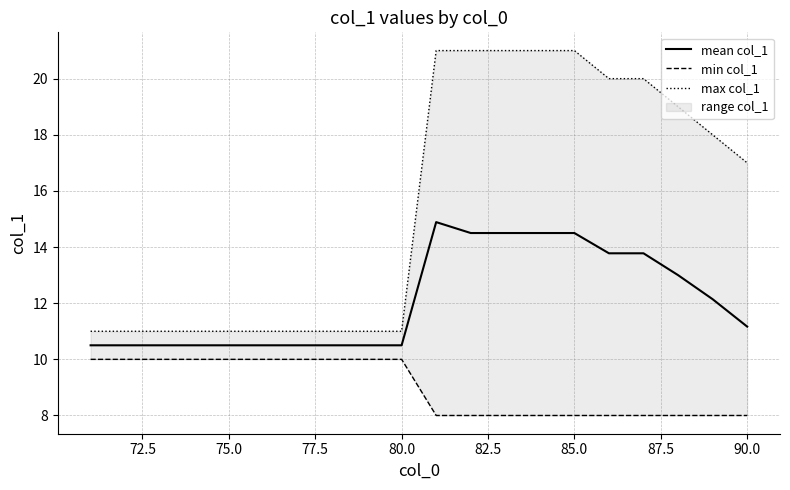

Is it true that mean col_1 equals 24.8 at 85.0?

False